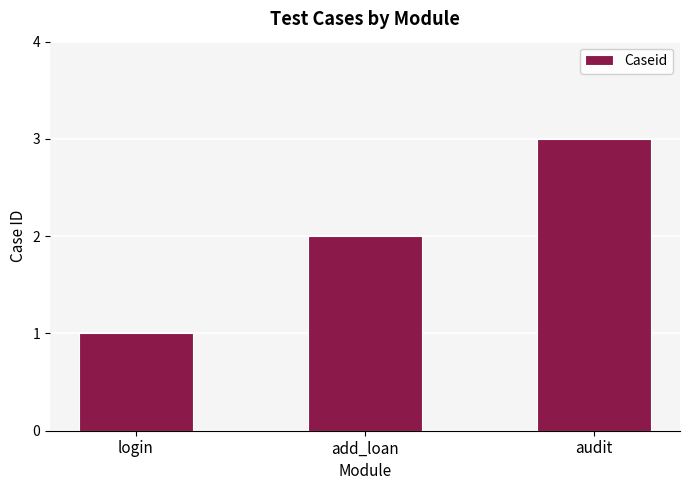

How many distinct data groups are displayed?

1